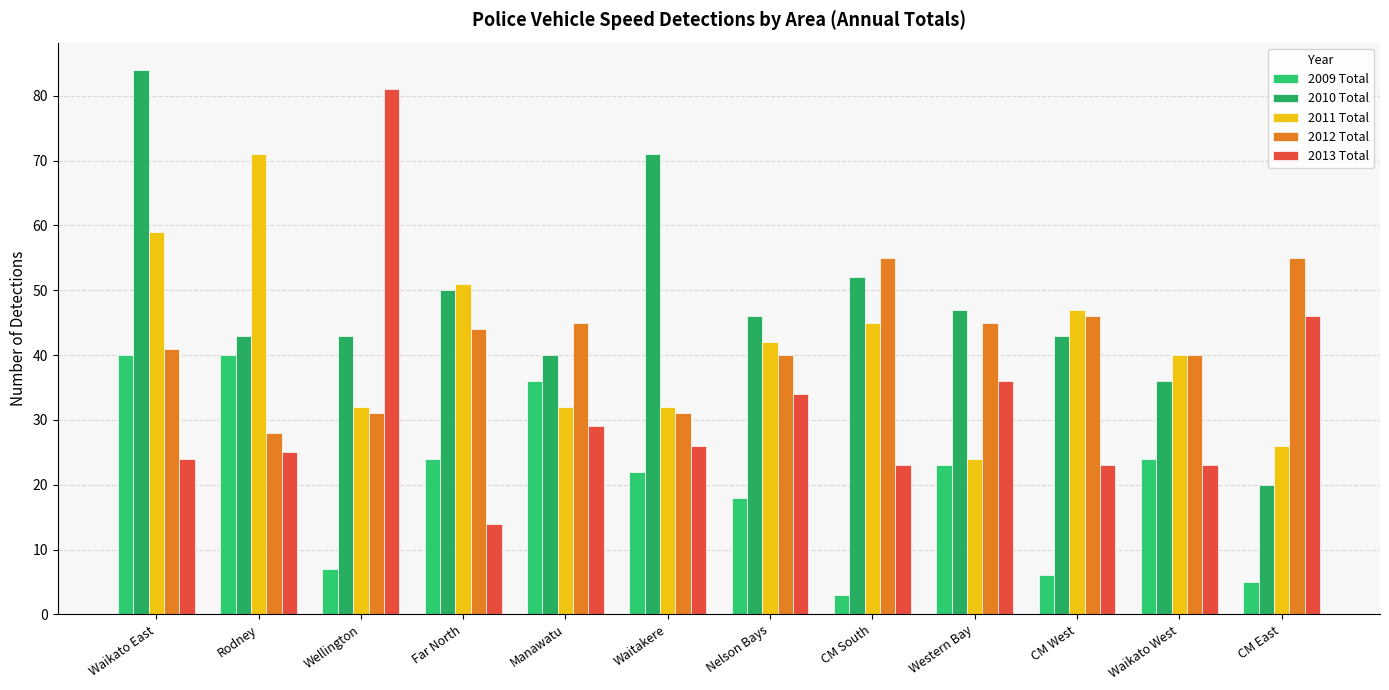

Is the value of 2010 Total at Manawatu greater than the value of 2009 Total at Rodney?

No